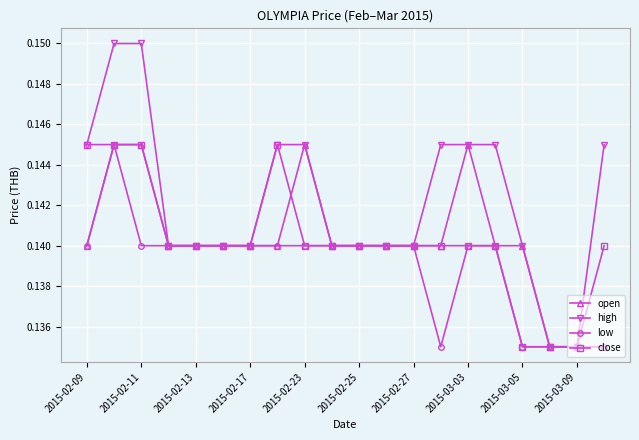

True or false: open has more than 1 points higher than both neighbors.

True